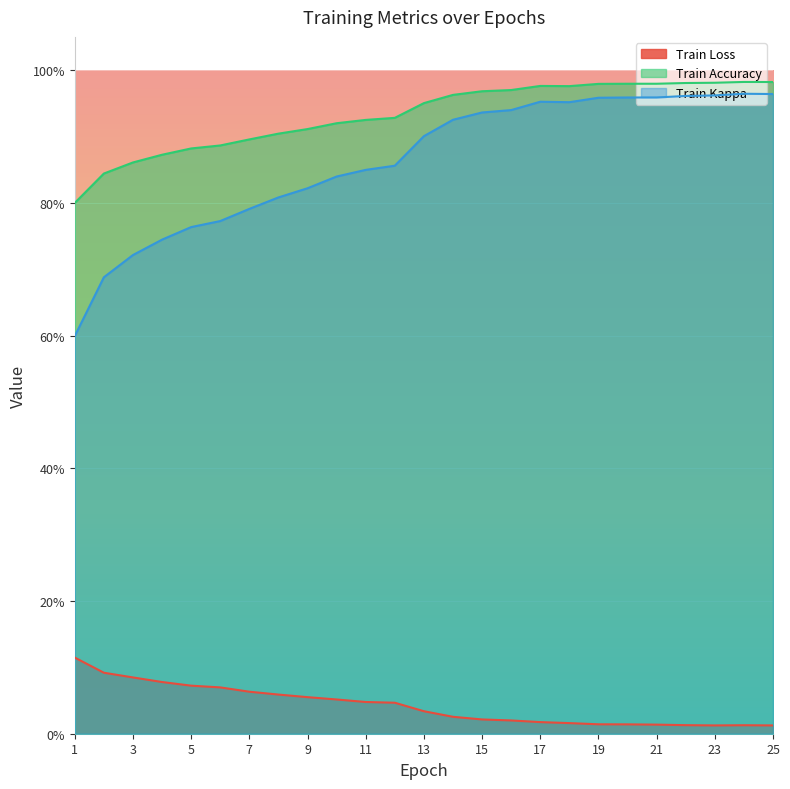

At how many categories does at least one series exceed 0?

25